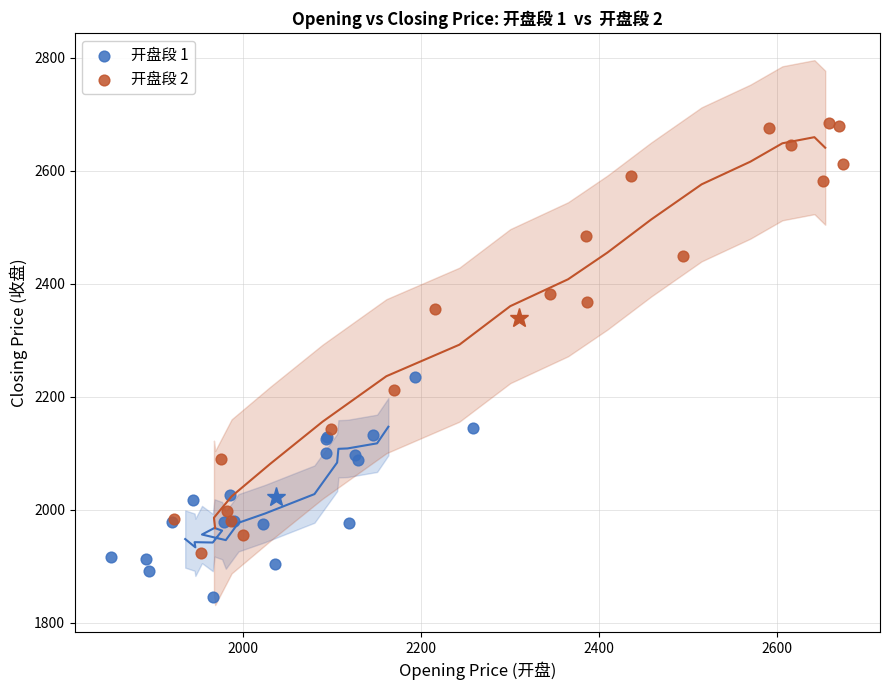

Which series reaches the minimum Y coordinate?

开盘段 1